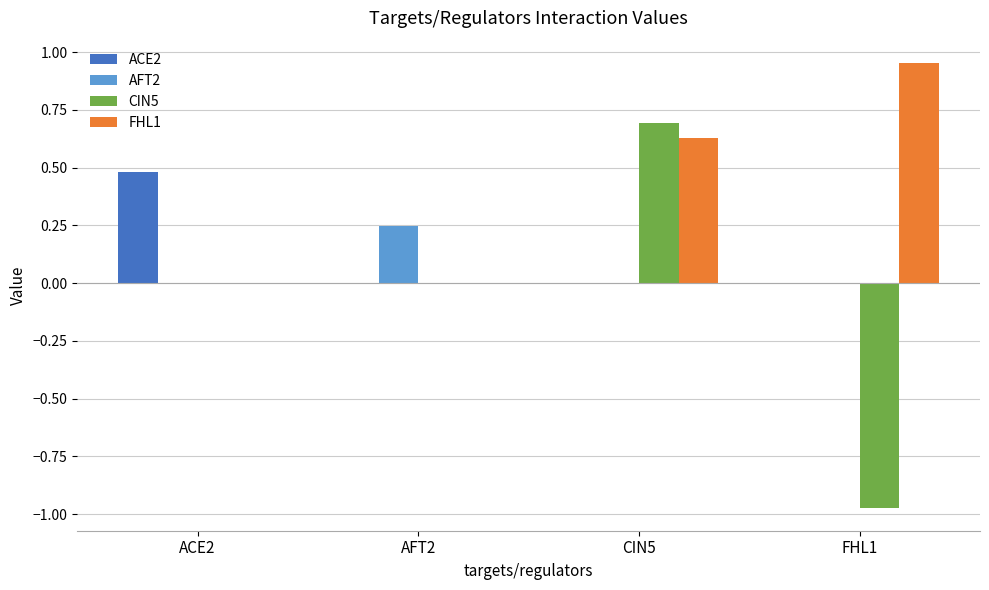

Between ACE2 and CIN5, which series saw the biggest shift?

CIN5